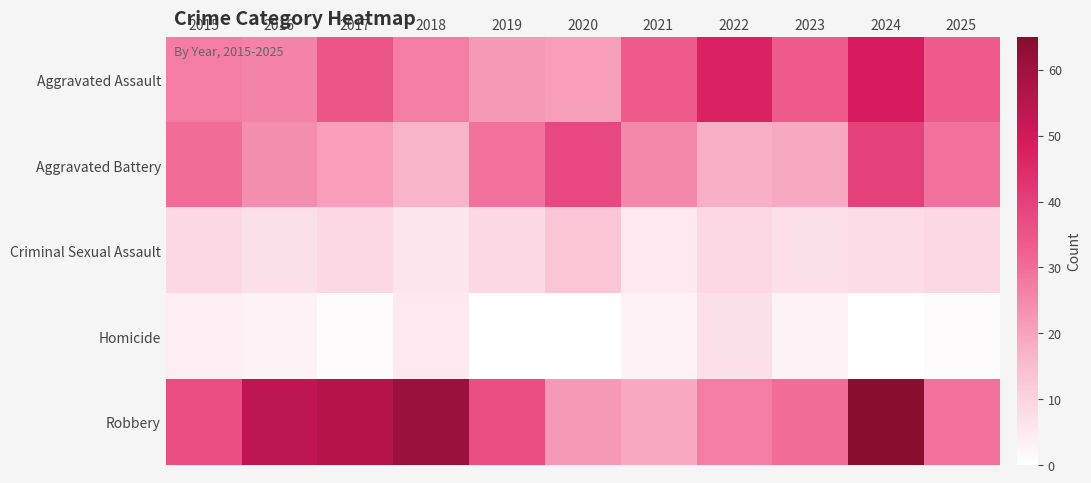

Which label corresponds to the smallest value in the chart?

2019